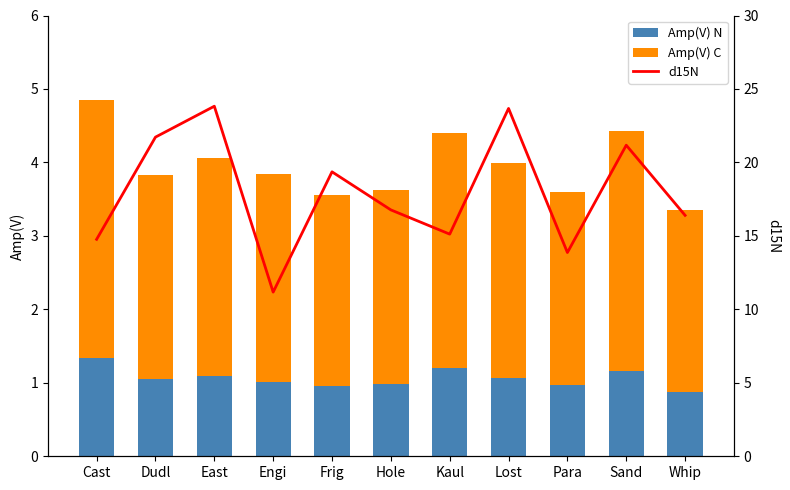

The Amp(V) C series shows 2.5 at Whip. True or false?

True